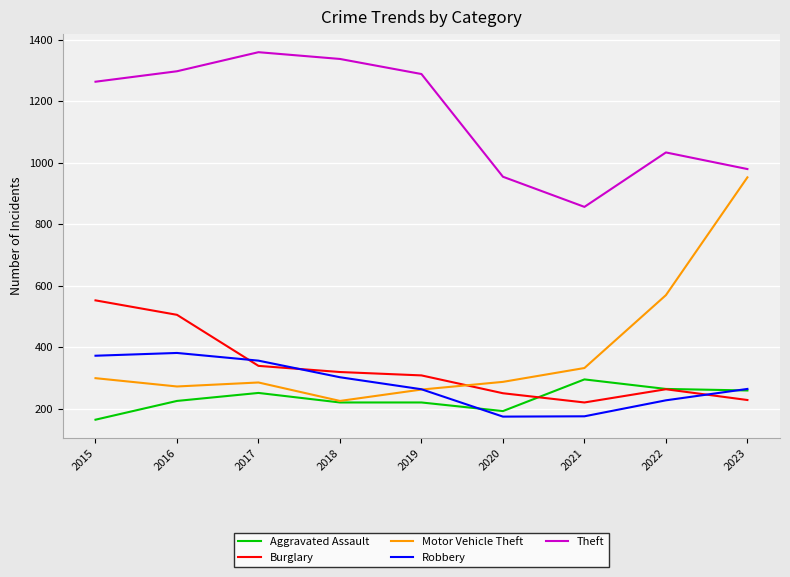

Where is Motor Vehicle Theft nearest to the value 588?

2022